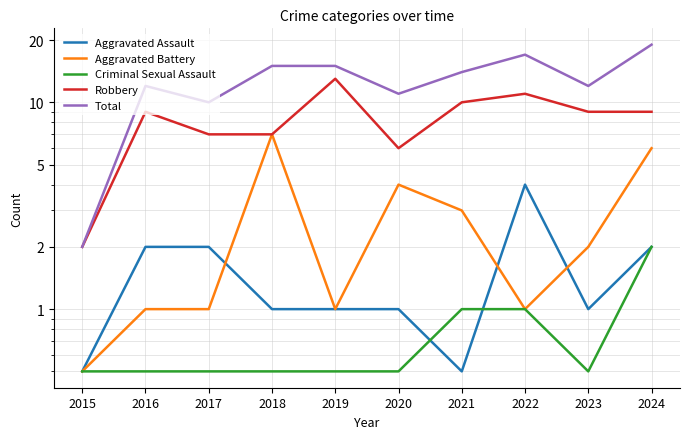

Reading left to right, extract all data points from this chart.

Aggravated Assault: 0.5	2.0	2.0	1.0	1.0	1.0	0.5	4.0	1.0	2.0
Aggravated Battery: 0.5	1.0	1.0	7.0	1.0	4.0	3.0	1.0	2.0	6.0
Criminal Sexual Assault: 0.5	0.5	0.5	0.5	0.5	0.5	1.0	1.0	0.5	2.0
Robbery: 2.0	9.0	7.0	7.0	13.0	6.0	10.0	11.0	9.0	9.0
Total: 2.0	12.0	10.0	15.0	15.0	11.0	14.0	17.0	12.0	19.0